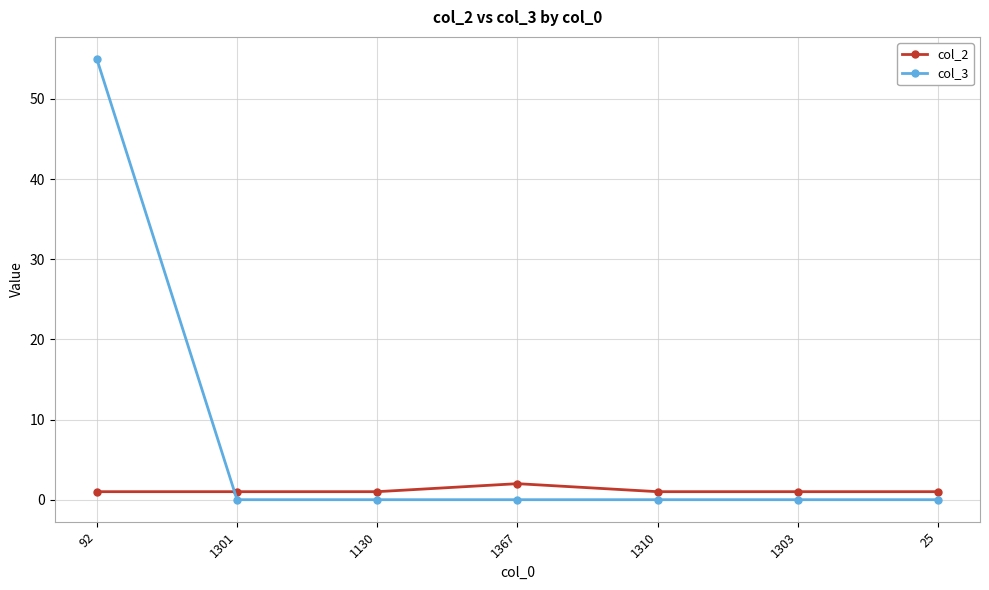

What position from the right is 1310?

3